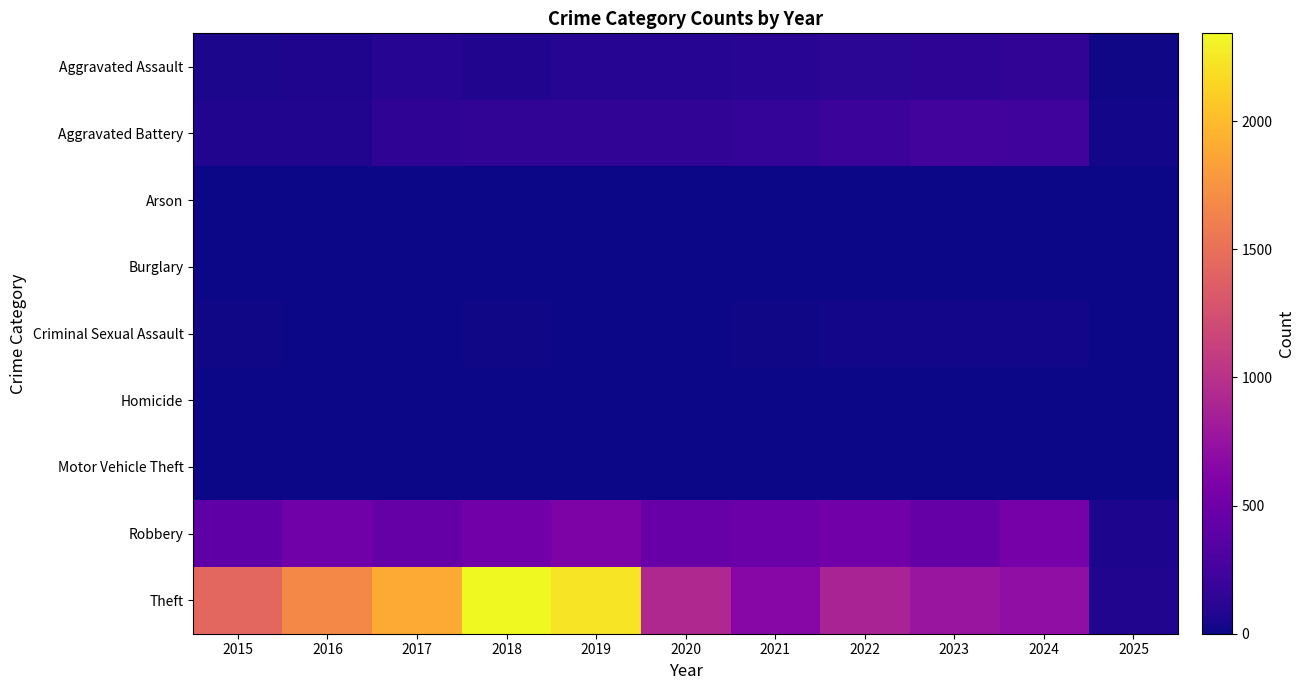

At which category is the sum across all series the highest?

2018